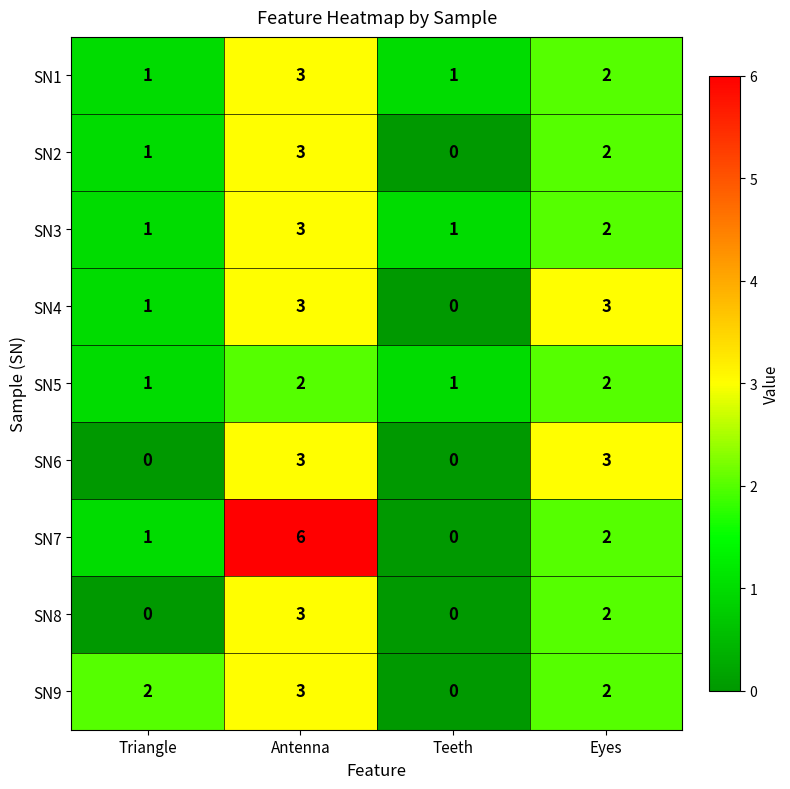

At how many categories does at least one series exceed 0?

4